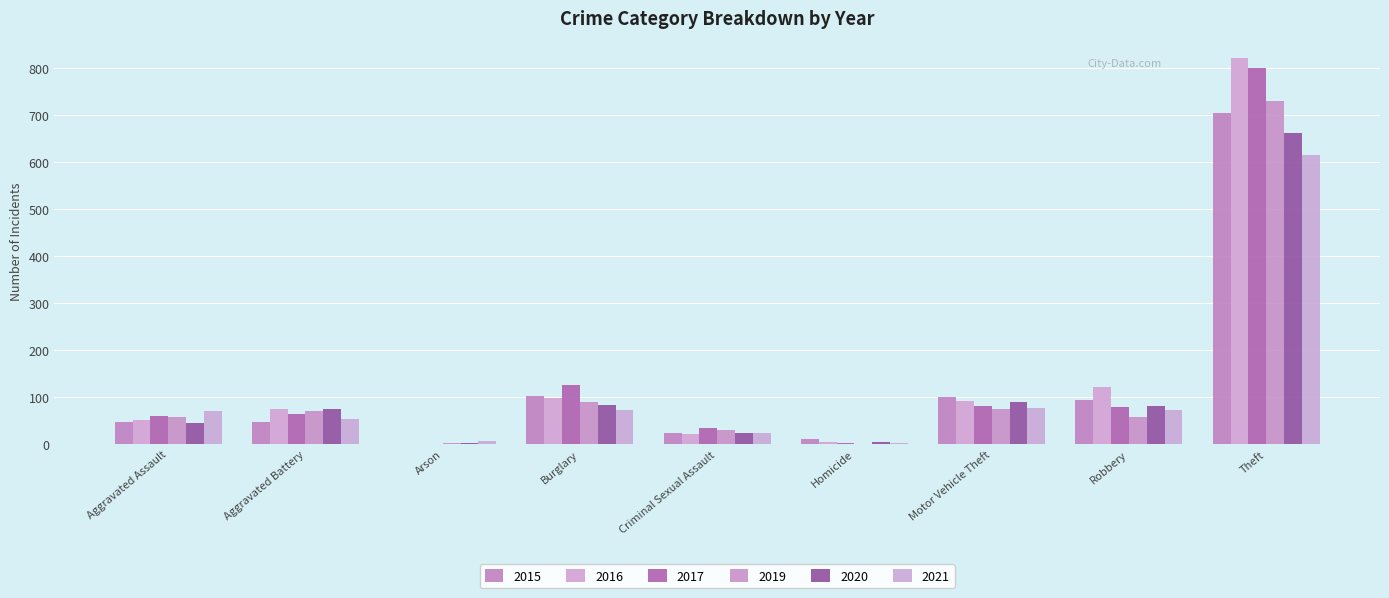

What is the difference between the 2015 values at Burglary and Motor Vehicle Theft?

2